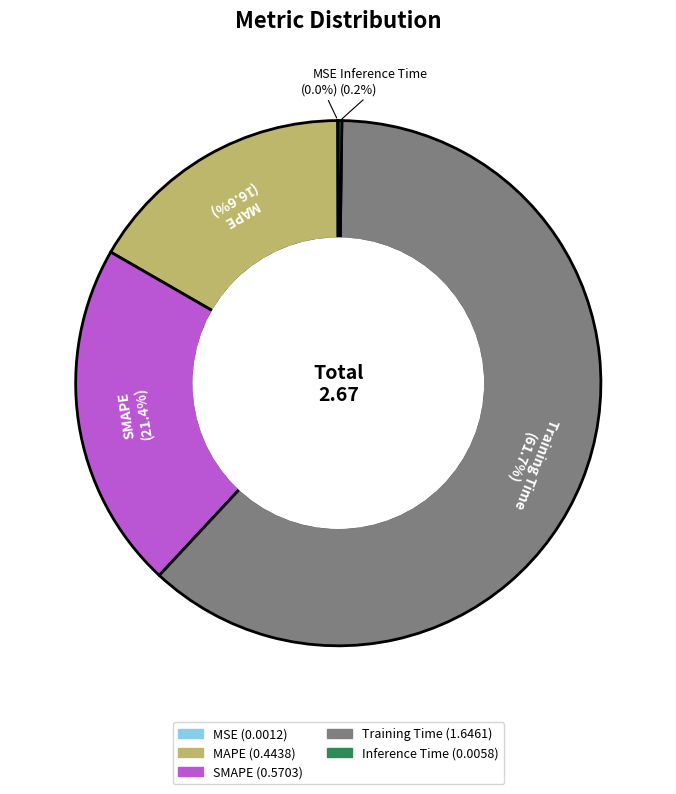

Which slice is the largest?

Training Time